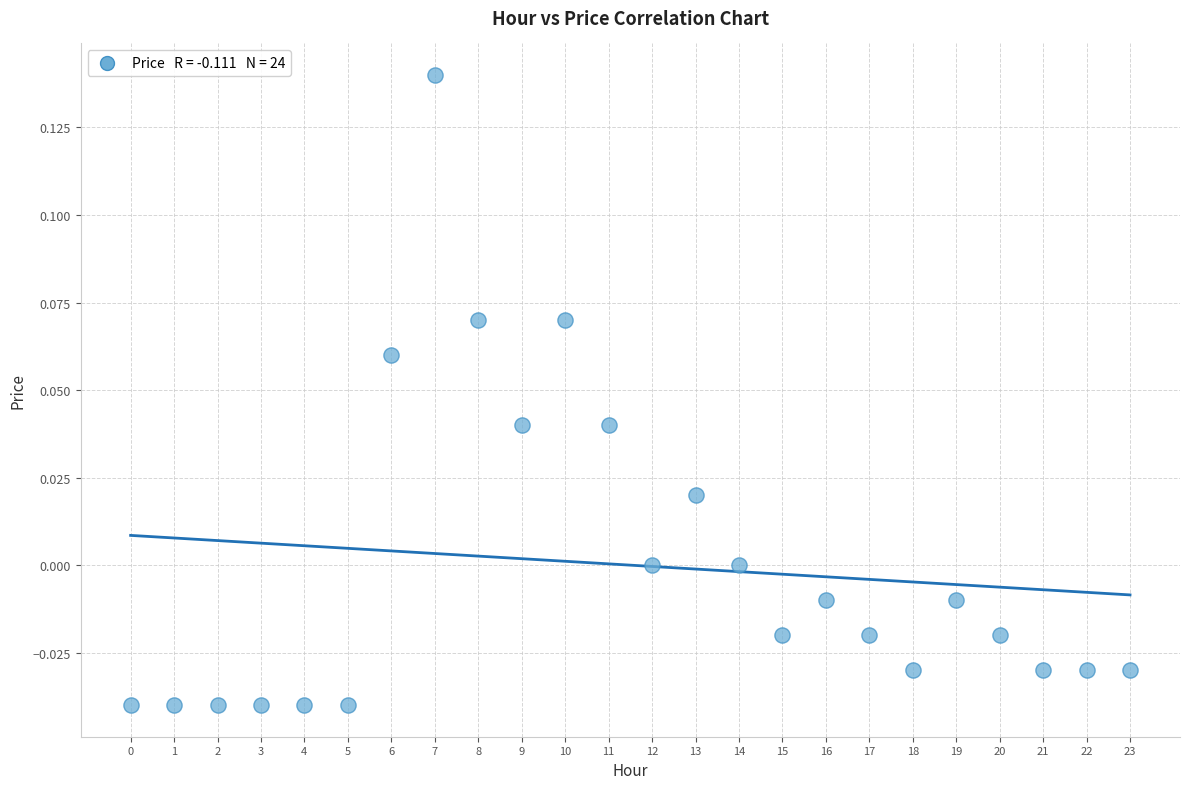

Count the number of points in this scatter plot.

24